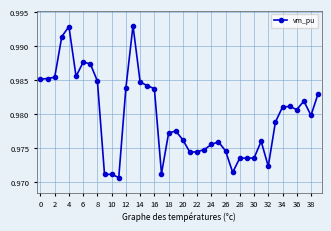

Count the values in the range 0 to 1.

40